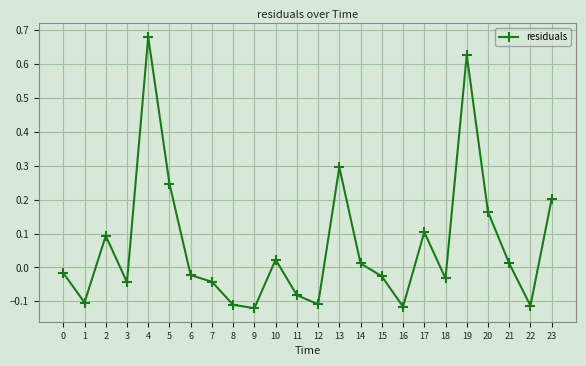

Between 3 and 4, which is larger?

4